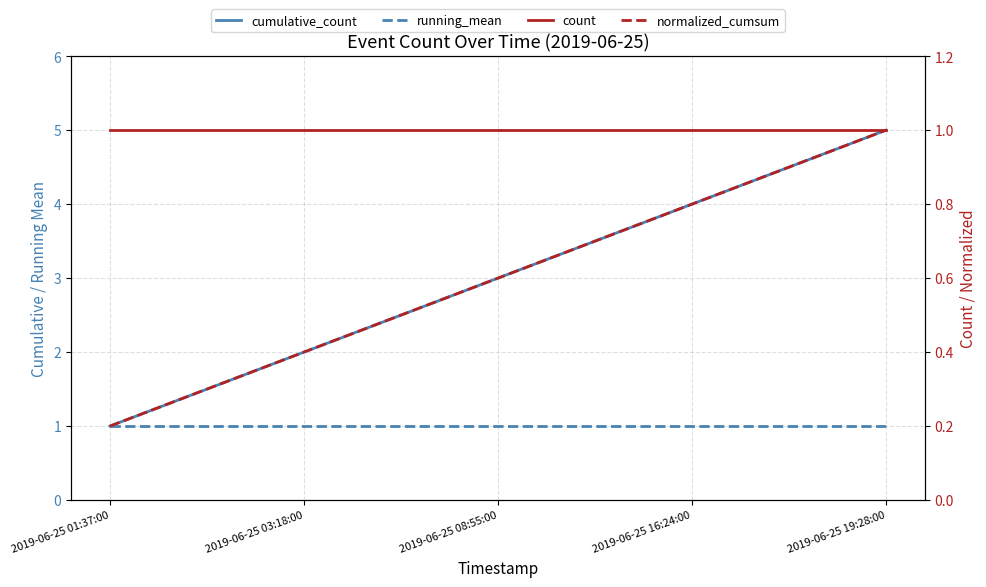

Which category has the highest value in the count series?

2019-06-25 01:37:00